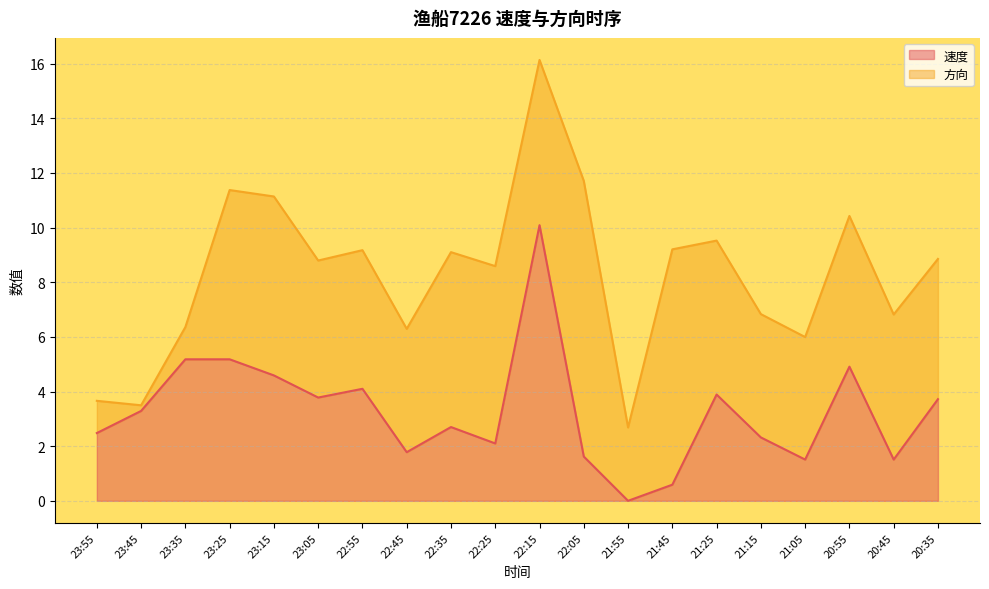

How many interior local valleys (lower than both neighbors) does the data have?

6